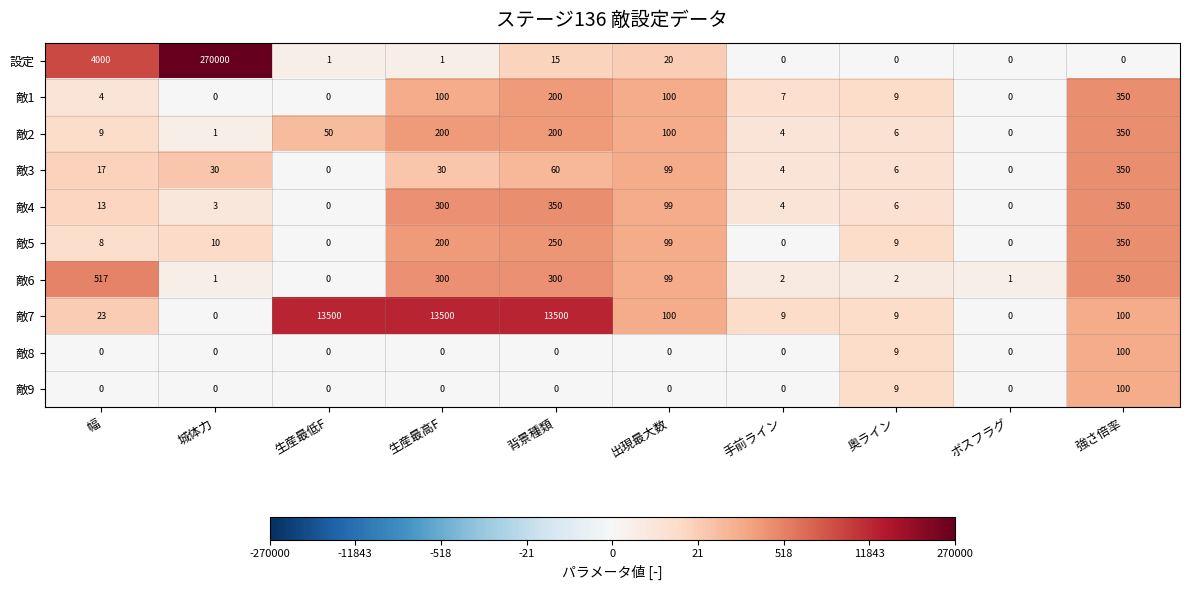

Where does the 敵7 series first go above 100?

生産最低F